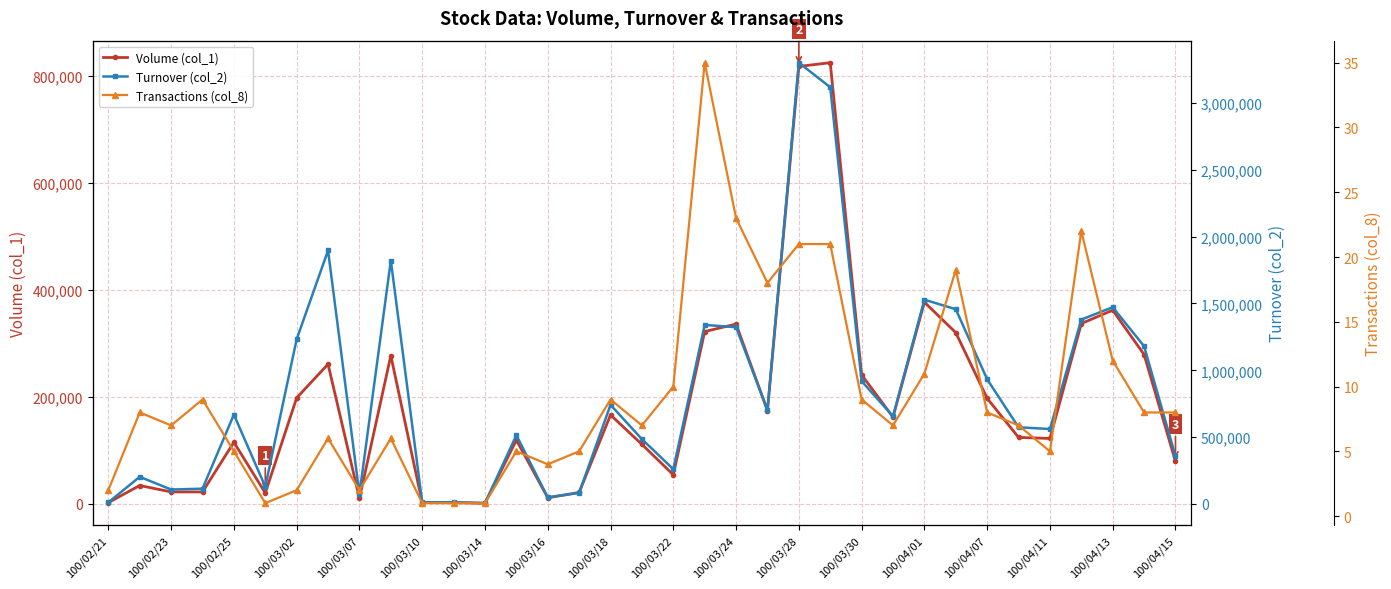

What is the value of the Transactions (col_8) point at the 24th from the left?

21